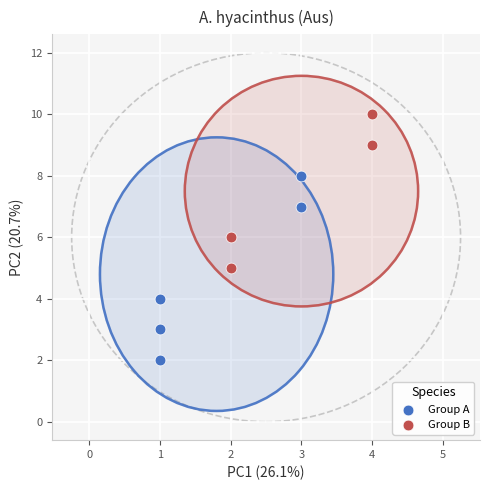

Which series reaches the maximum Y coordinate?

Group B